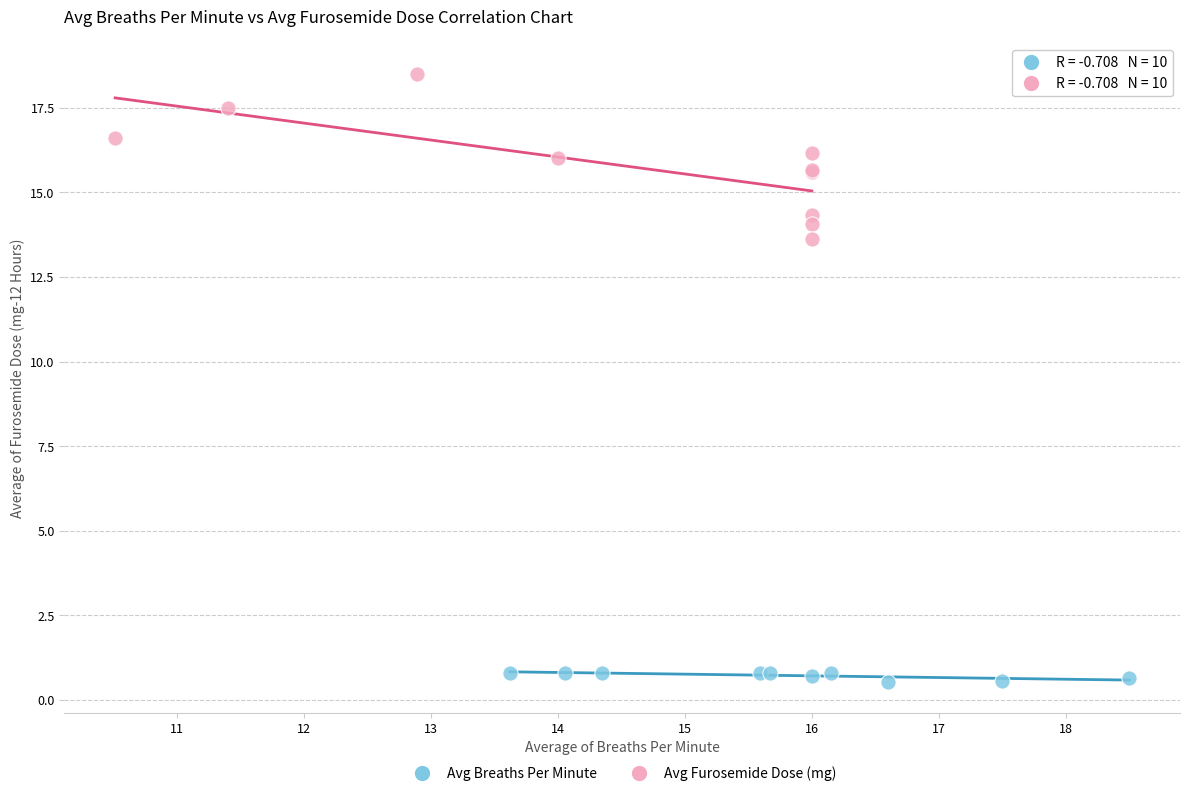

Which series contains the lowest Y value?

Avg Breaths Per Minute